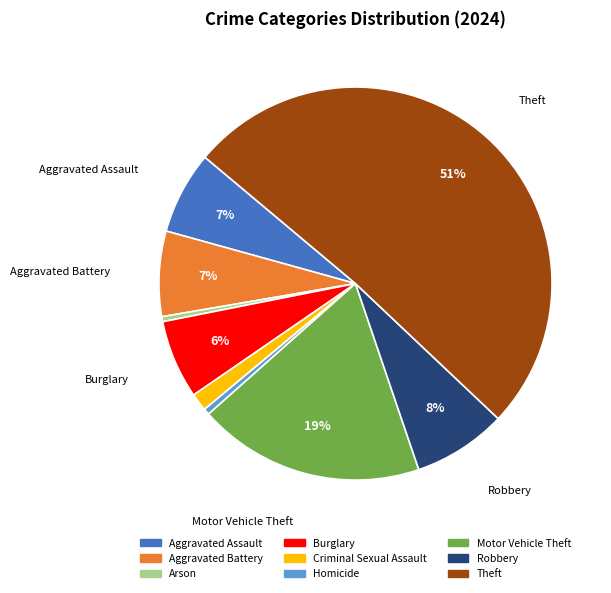

Which category accounts for the majority?

Theft